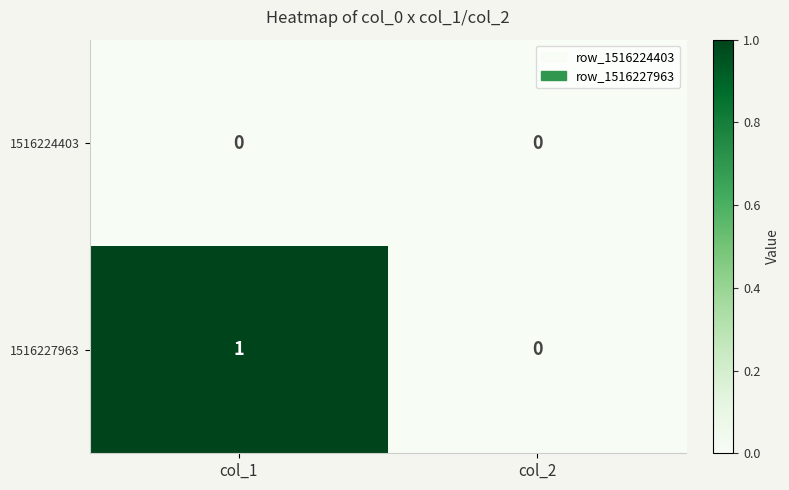

Is it true that 1516224403 equals 0 at col_1?

True